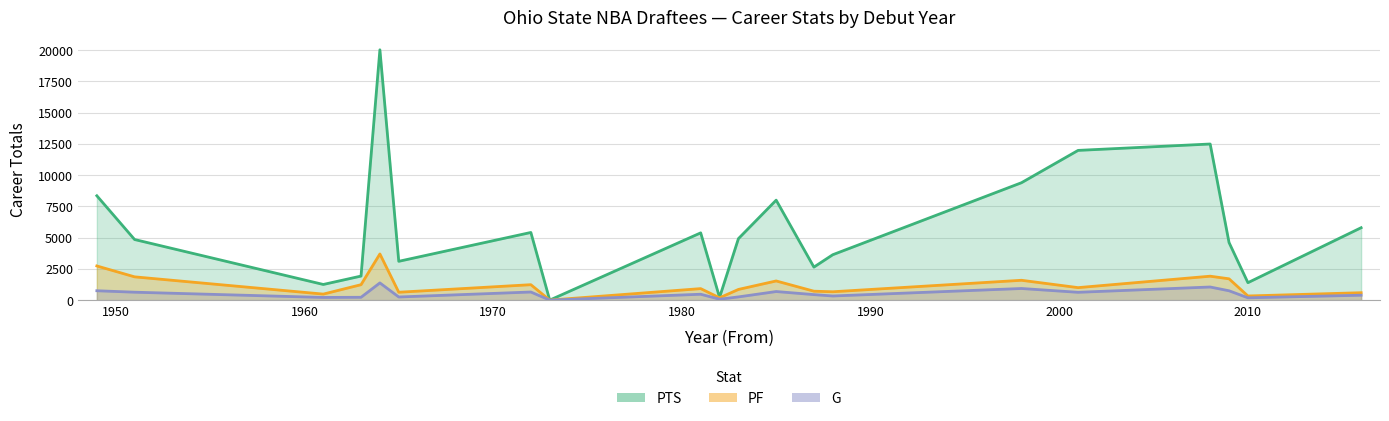

What is the sum of all G values?

10355